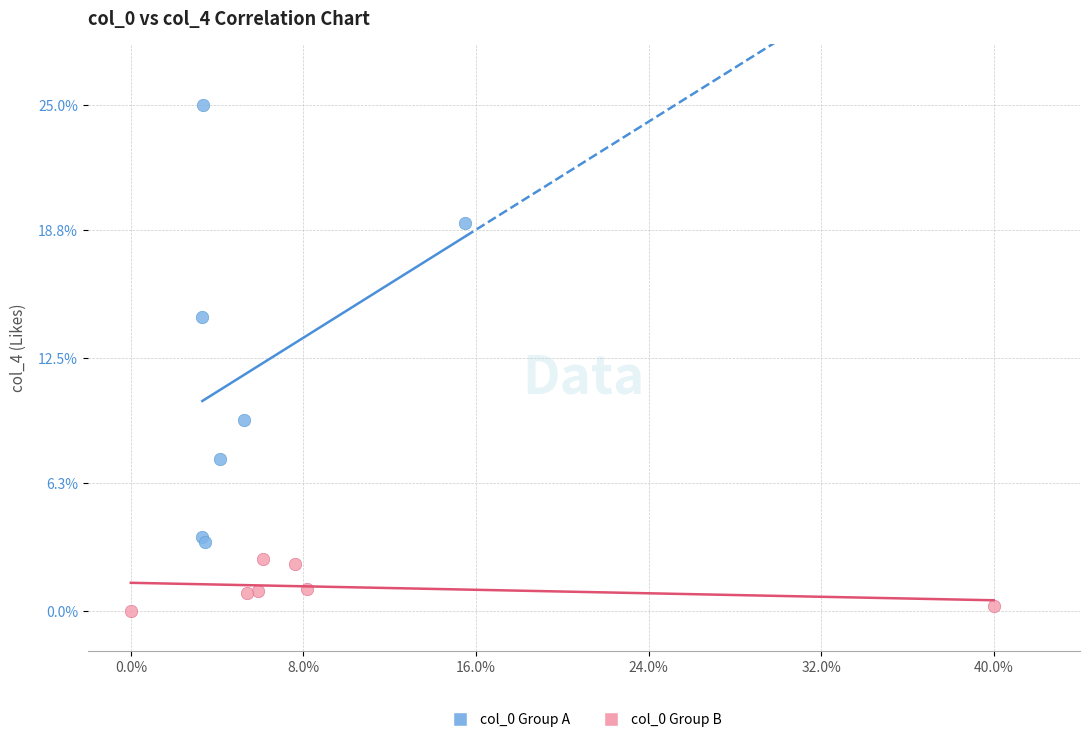

Which series reaches the maximum Y coordinate?

col_0 Group A